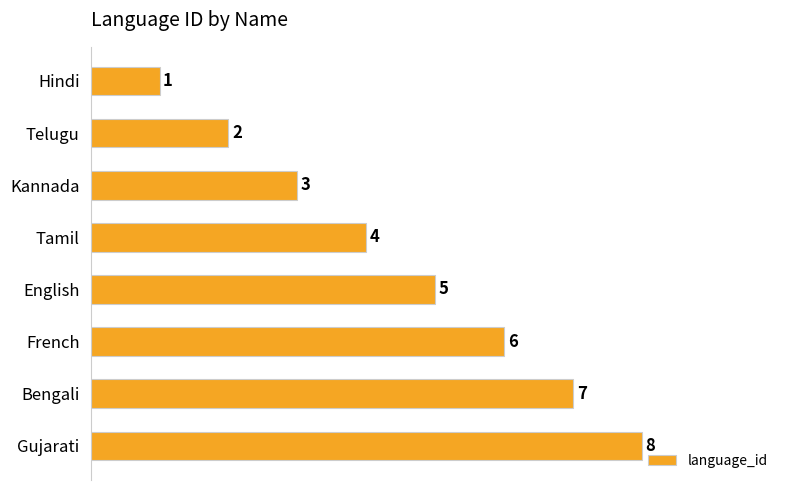

At which label is the value closest to 4?

Tamil